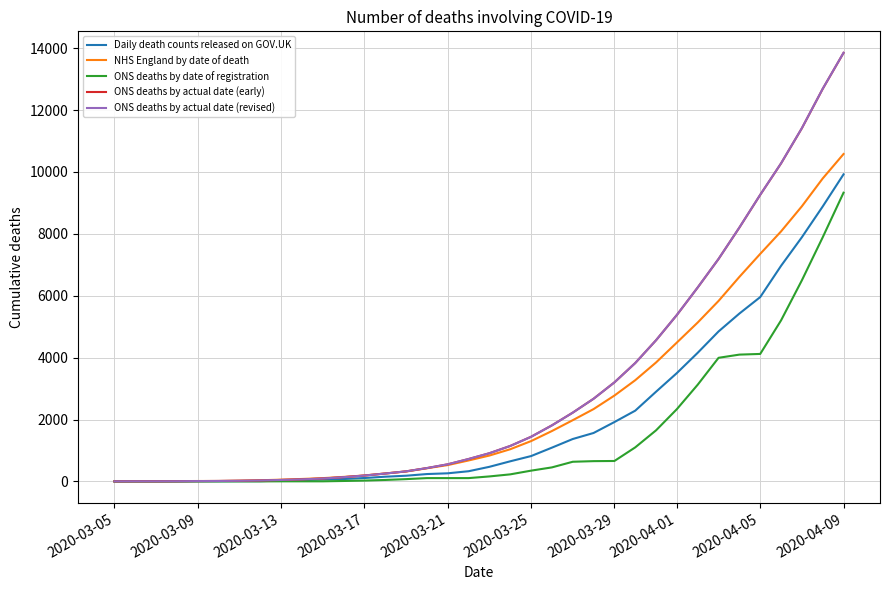

Does the chart display data point markers on the line(s)?

No